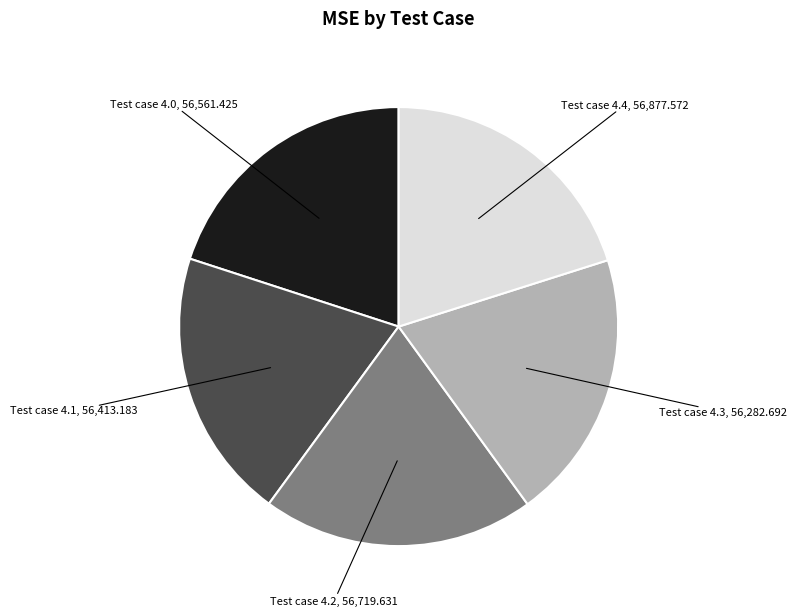

Count the number of slices in the pie.

5